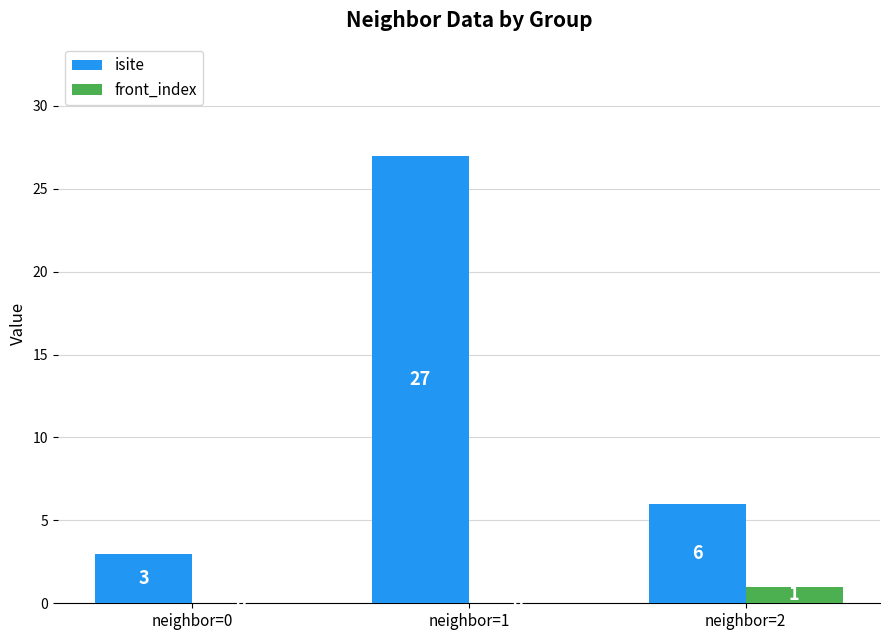

Which category has the highest value in the isite series?

neighbor=1